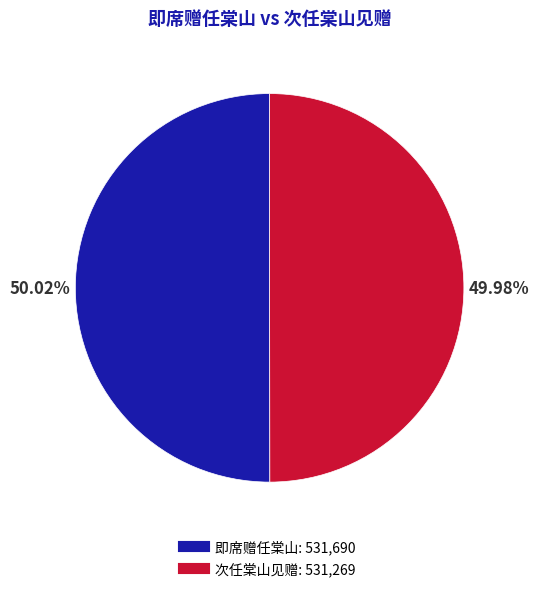

What percentage is NOT represented by 次任棠山见赠?

50.0%